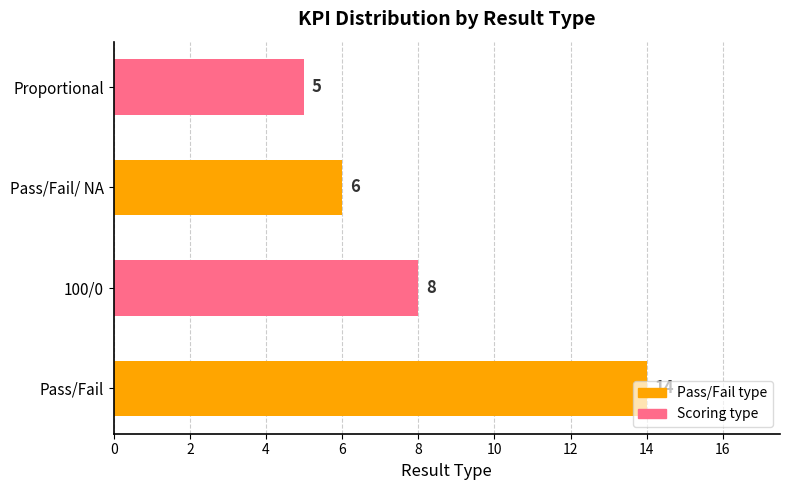

Rank the categories by value from highest to lowest.

Pass/Fail, 100/0, Pass/Fail/ NA, Proportional